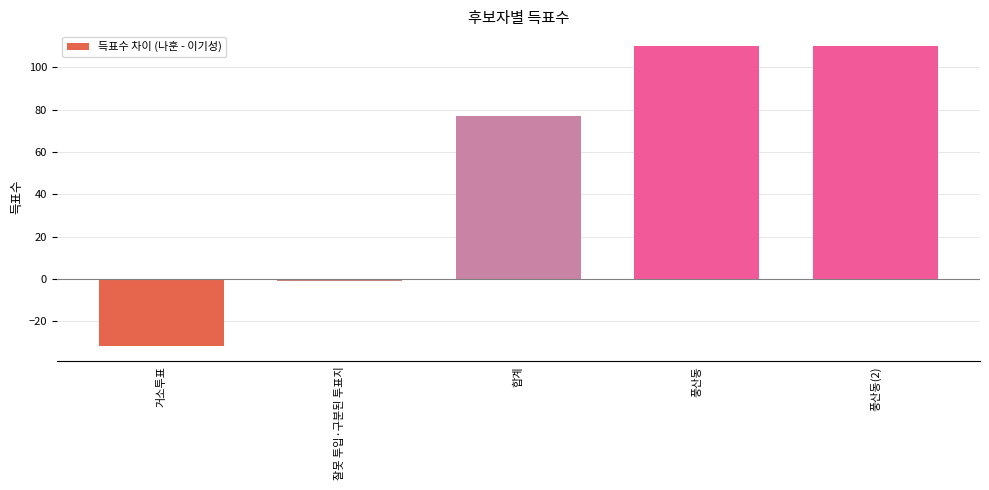

Where is the data nearest to the value 39?

합계